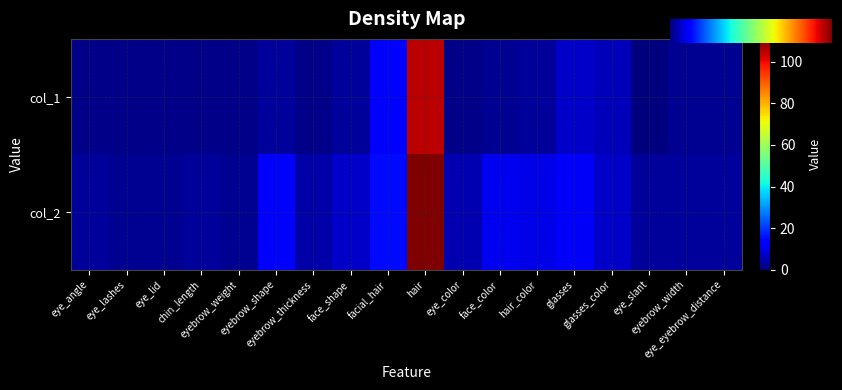

Which has a higher value, eyebrow_shape or glasses_color?

glasses_color